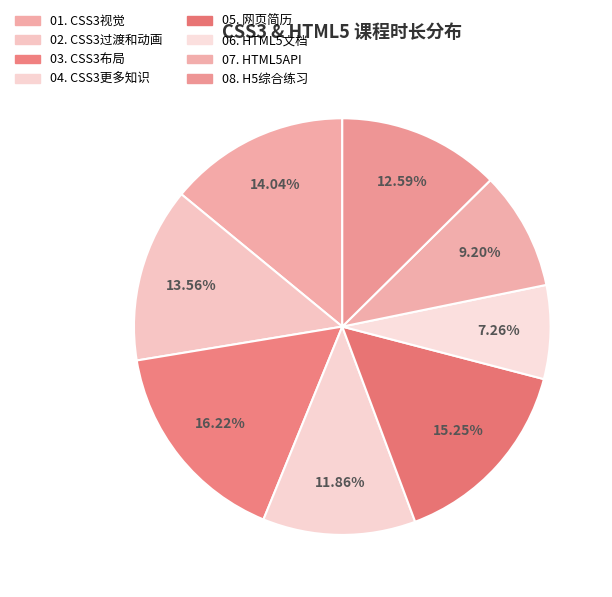

What percentage is the 08. H5综合练习 slice, to the nearest percent?

13%